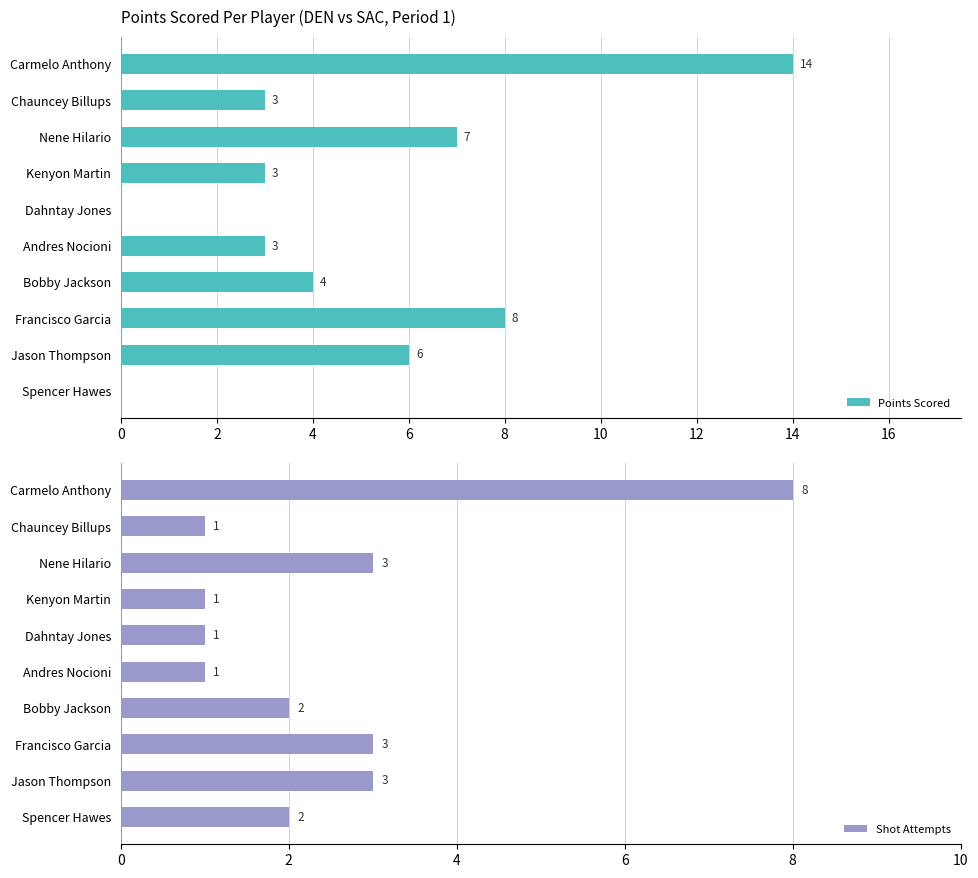

Which series has the widest spread of values?

Points Scored